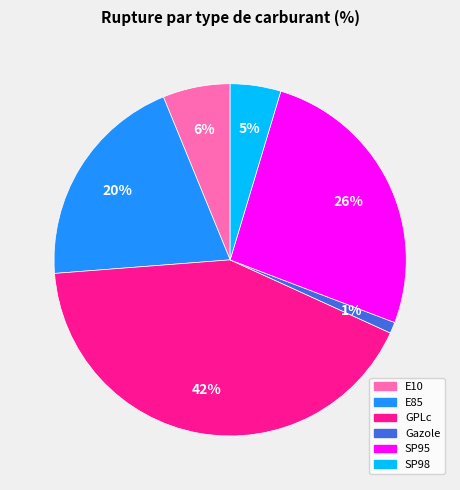

Which category has the biggest portion of the pie?

GPLc